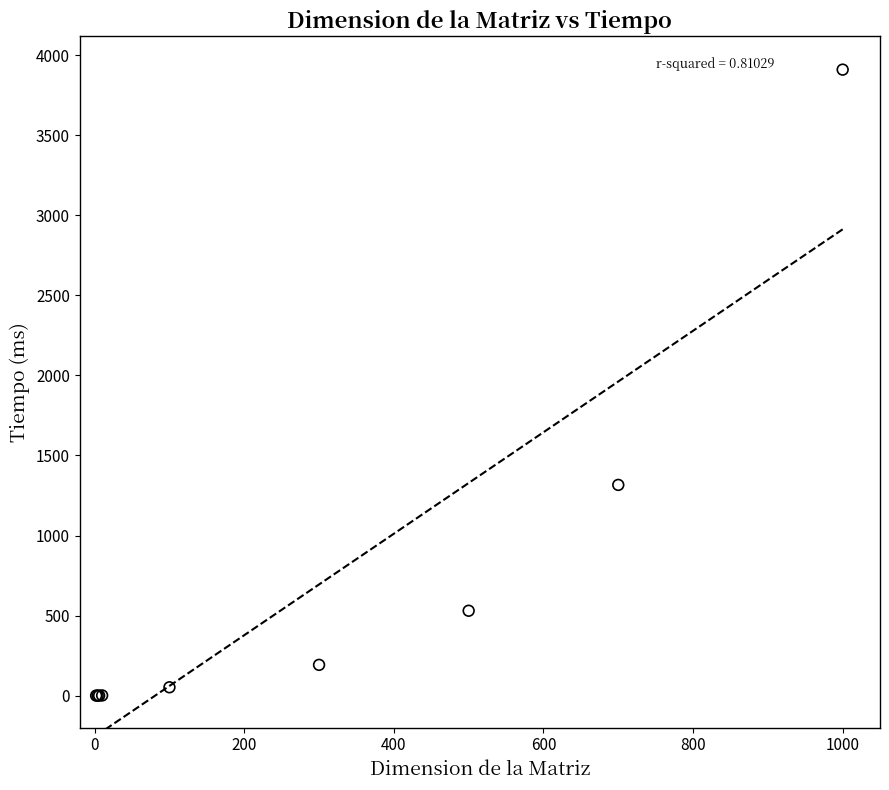

What Y value in the scatter plot is closest to 1955?

1316